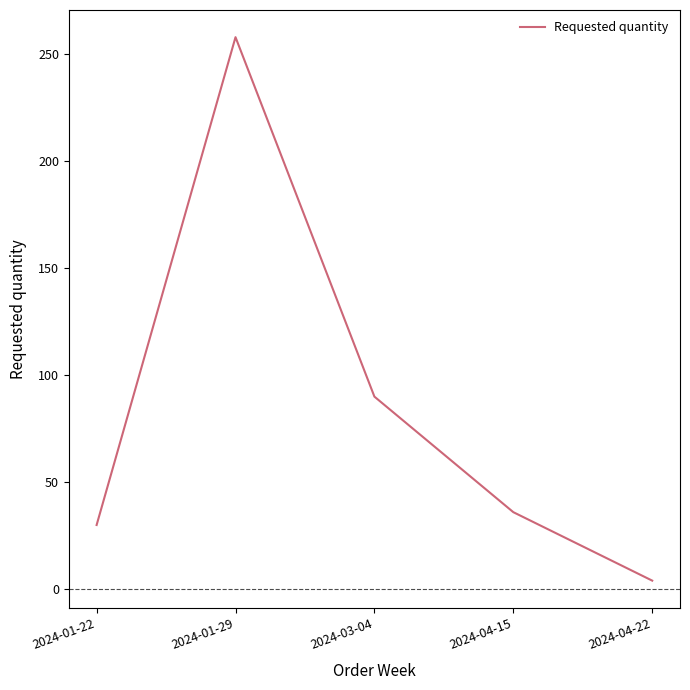

How many interior local peaks (higher than both neighbors) does the data have?

1